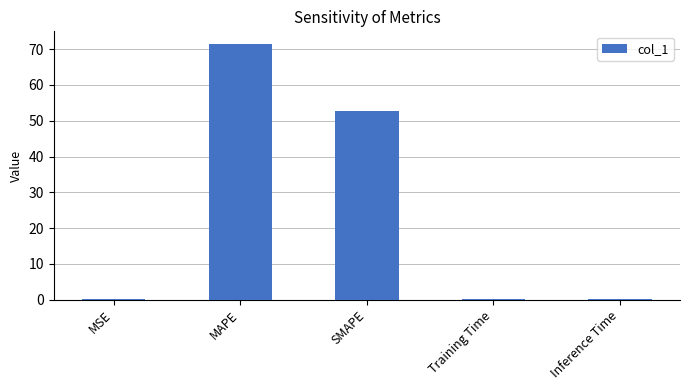

Between MSE and MAPE, which is larger?

MAPE